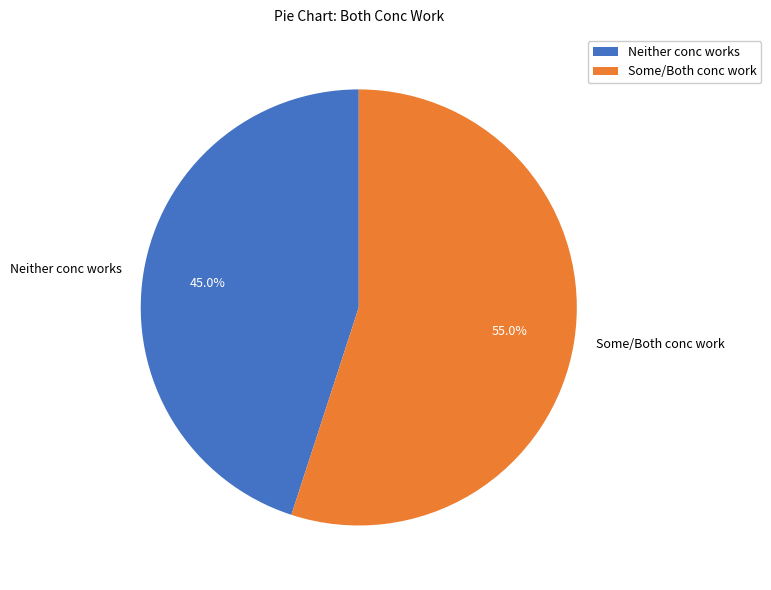

How many slices are in this pie chart?

2